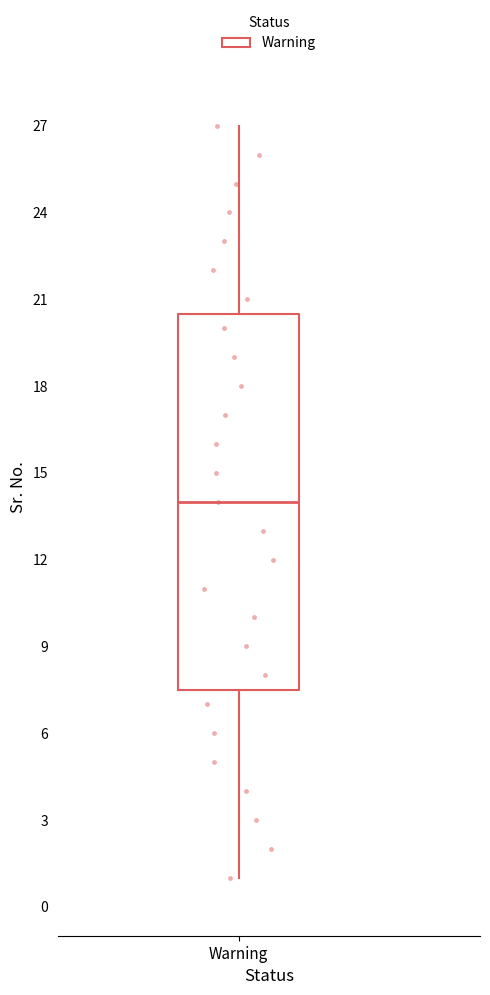

Where does the median line of the box for Warning sit on the y-axis? The values are not printed on the chart, so give them approximately, as read against the axis.

14.0